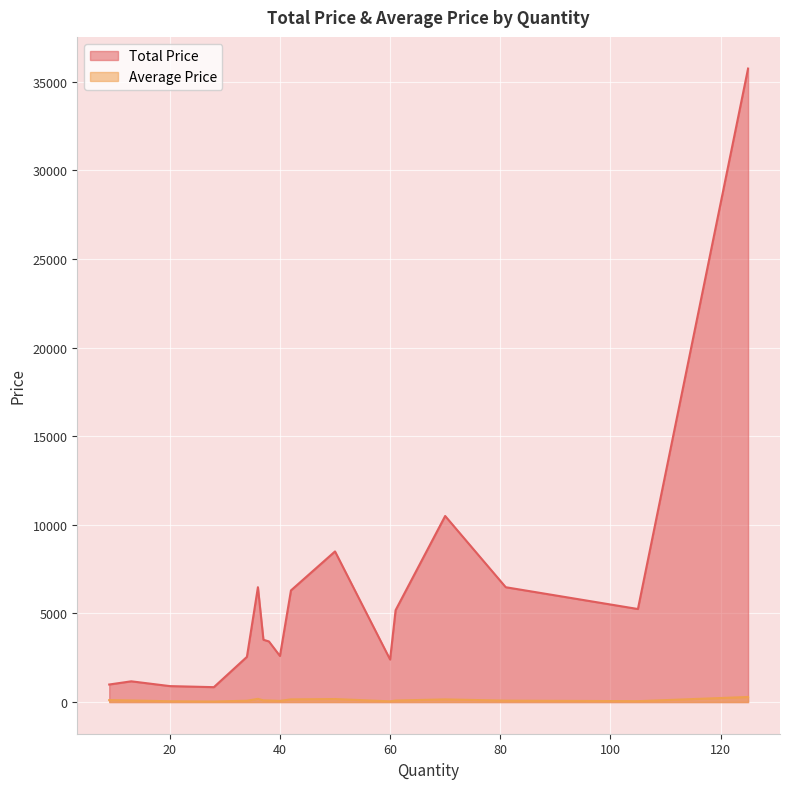

List the series in order of their overall mean, lowest first.

Average Price, Total Price